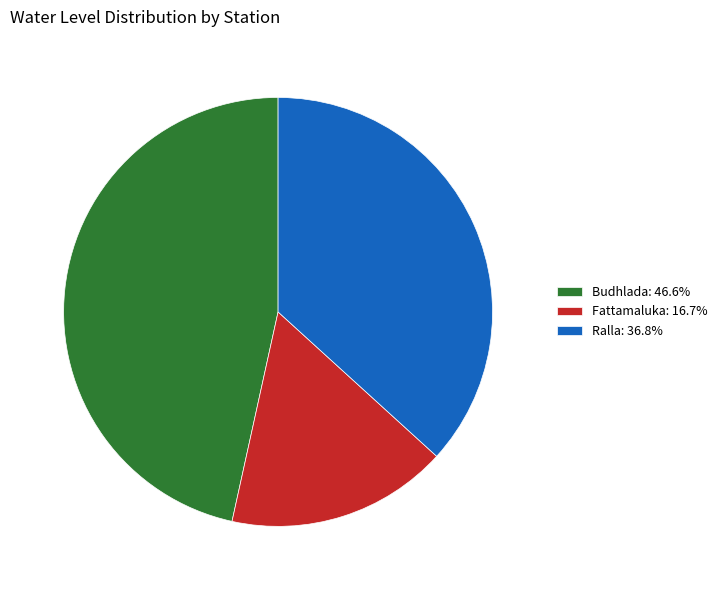

Is there any slice that represents more than half of the pie?

No